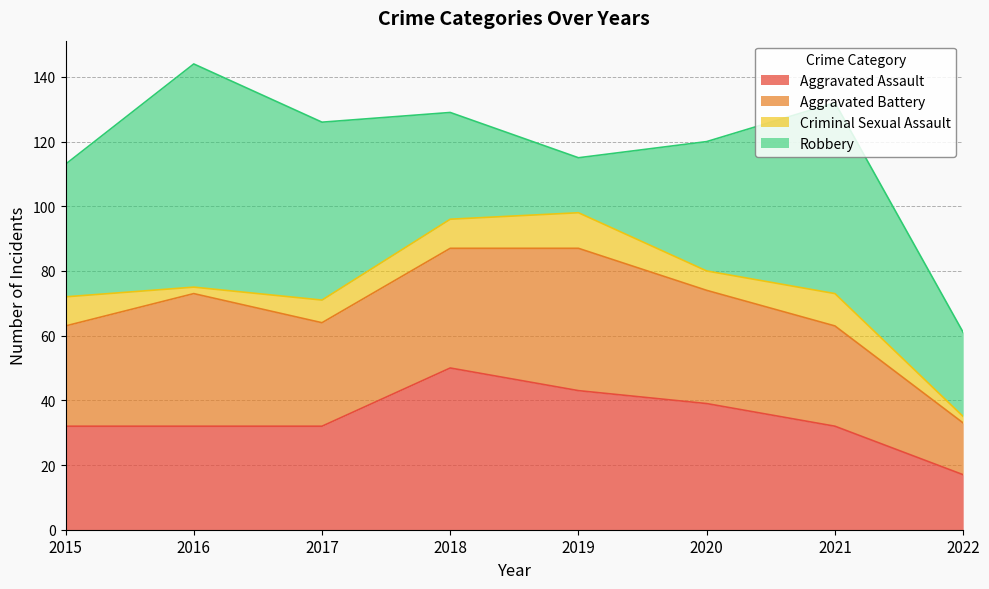

Which series has the largest range (max minus min)?

Robbery